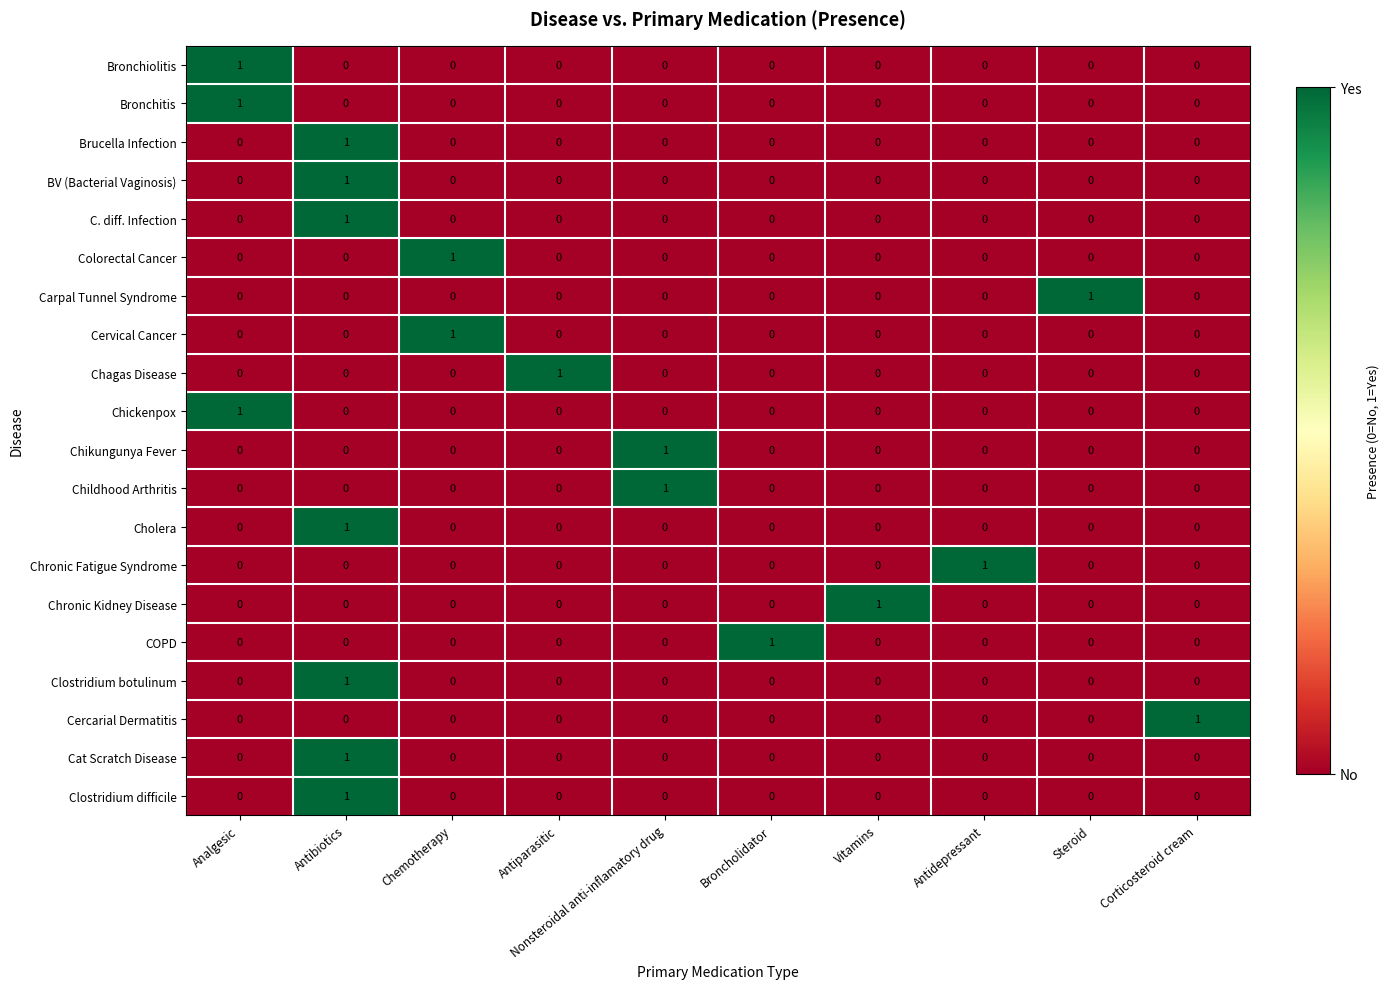

How many Chikungunya Fever values are between 0 and 1?

10